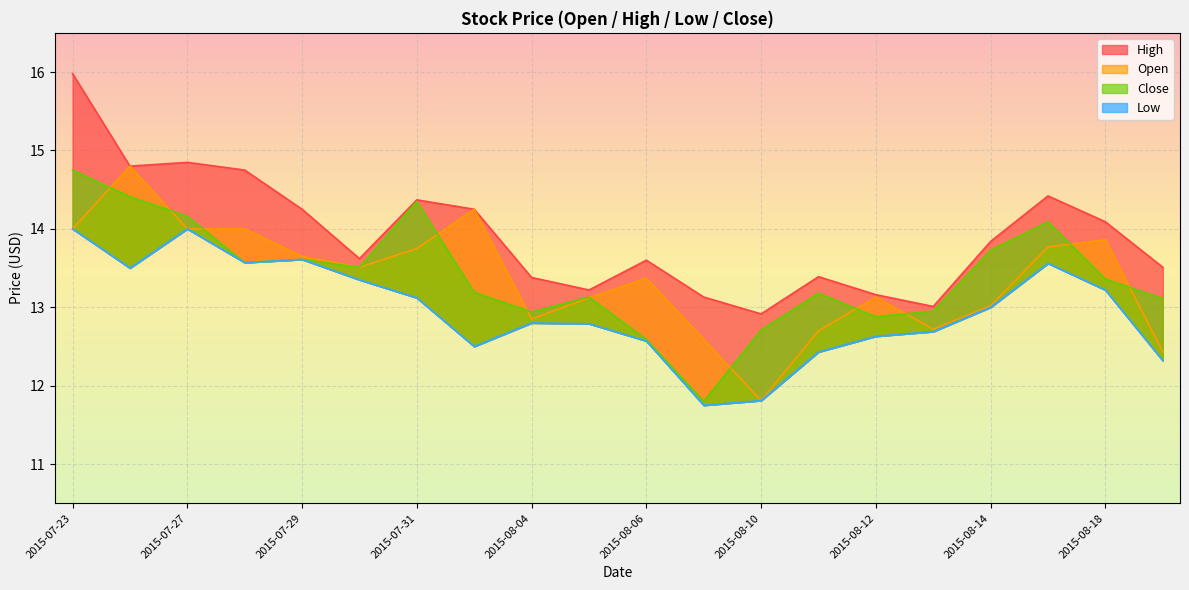

At how many categories does at least one series exceed 15?

1